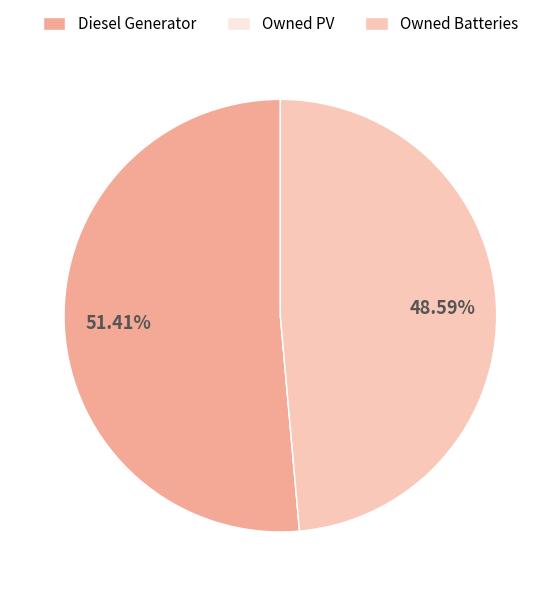

What percentage is NOT represented by Owned Batteries?

51.4%